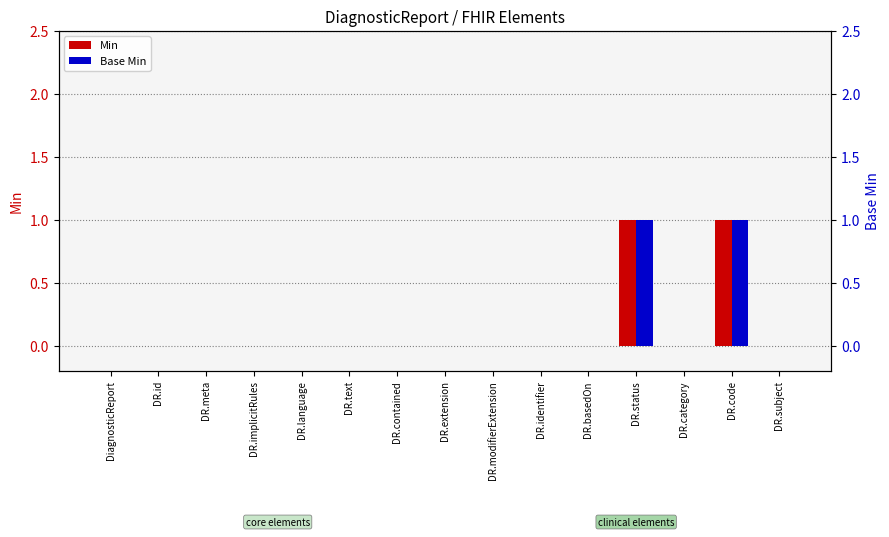

Between DR.status and DR.subject, which is larger?

DR.status